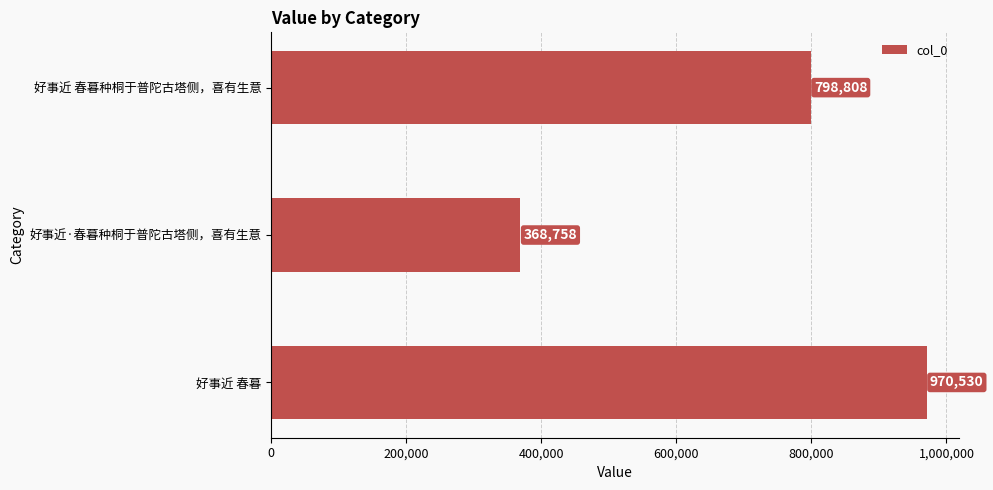

What is the sum of all values?

2138096